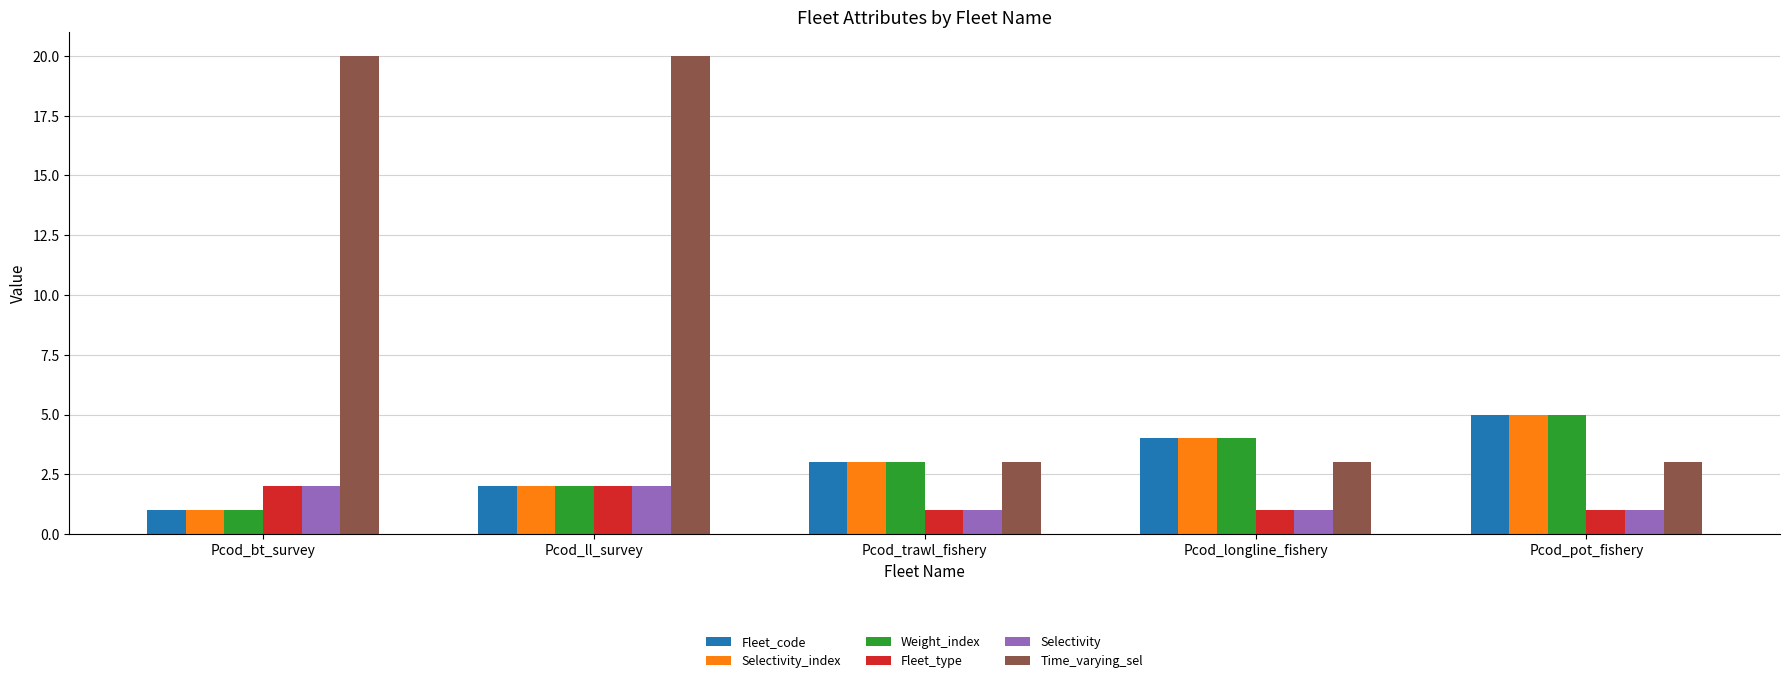

What is the value of the Fleet_type bar at the 3rd from the left?

1